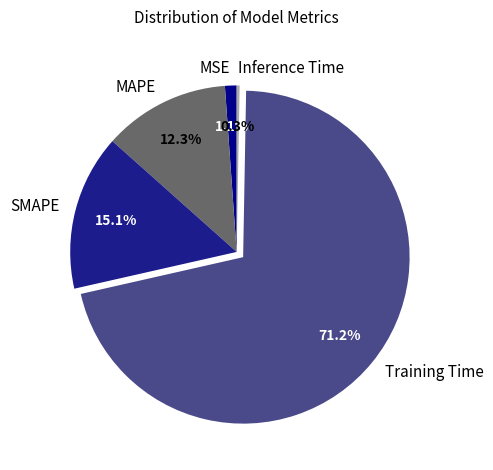

Is there any slice that represents more than half of the pie?

Yes